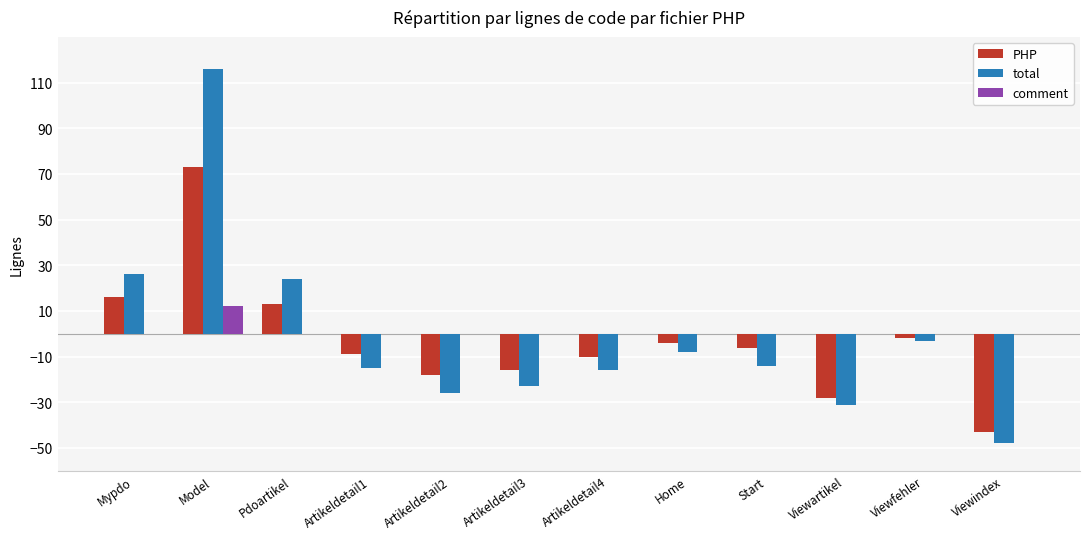

Reading left to right, extract all data points from this chart.

PHP: 16	73	13	-9	-18	-16	-10	-4	-6	-28	-2	-43
total: 26	116	24	-15	-26	-23	-16	-8	-14	-31	-3	-48
comment: 0	12	0	0	0	0	0	0	0	0	0	0